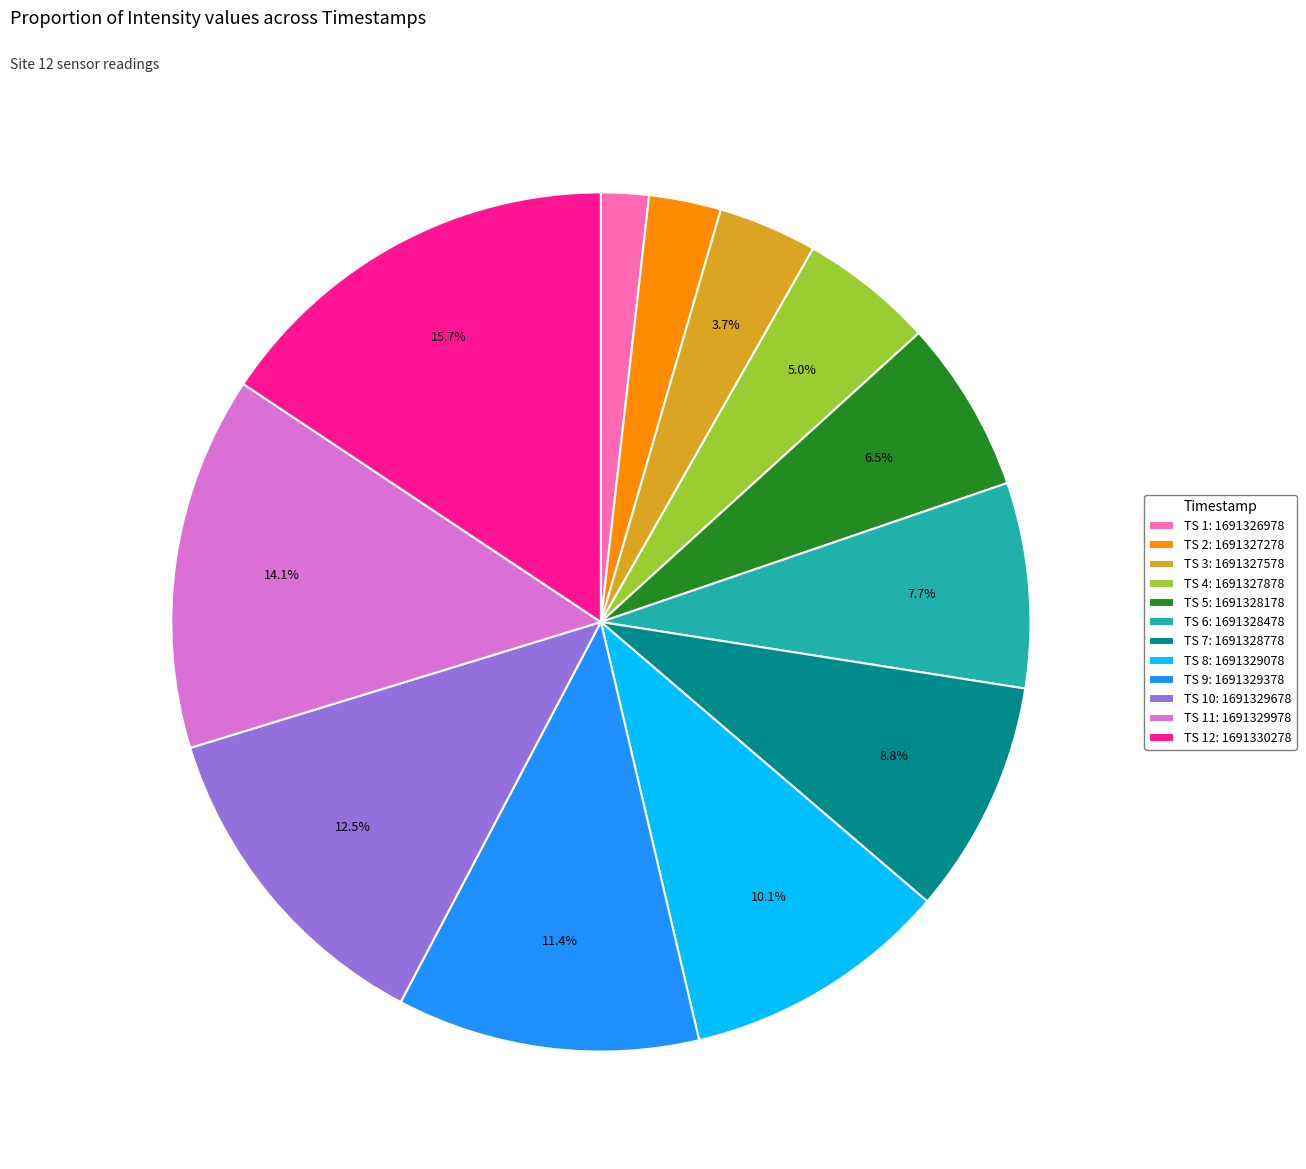

Which slice is the largest?

TS 12: 1691330278